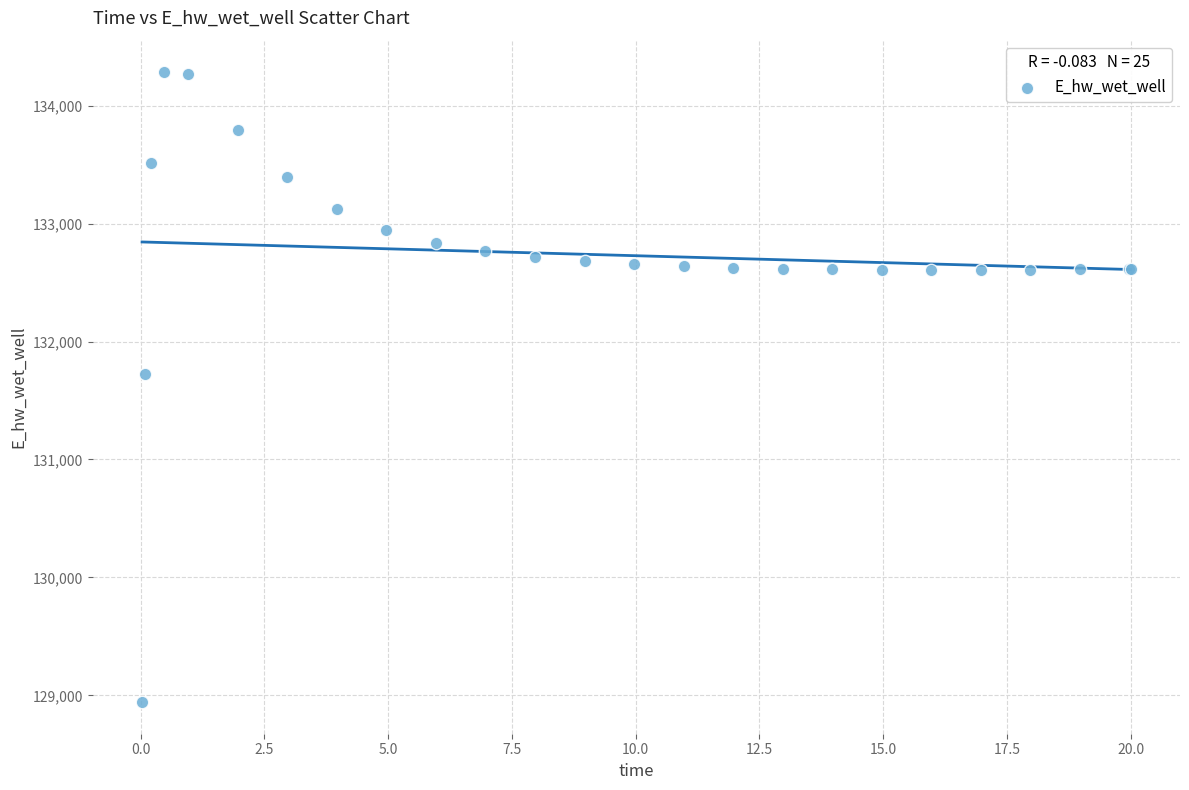

What Y value in the scatter plot is closest to 131612?

131728.3